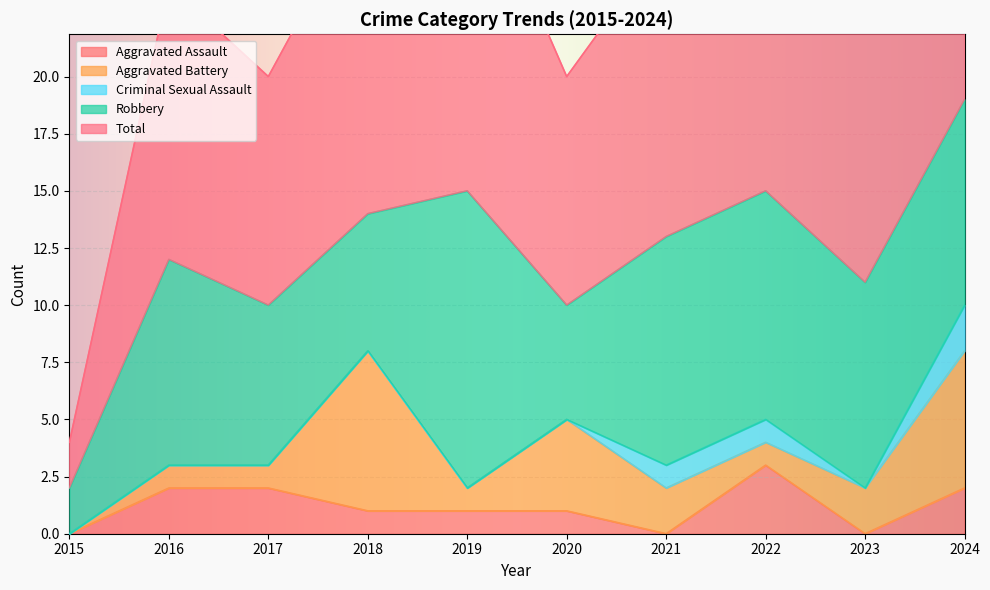

What is the average value of the Aggravated Battery series?

2